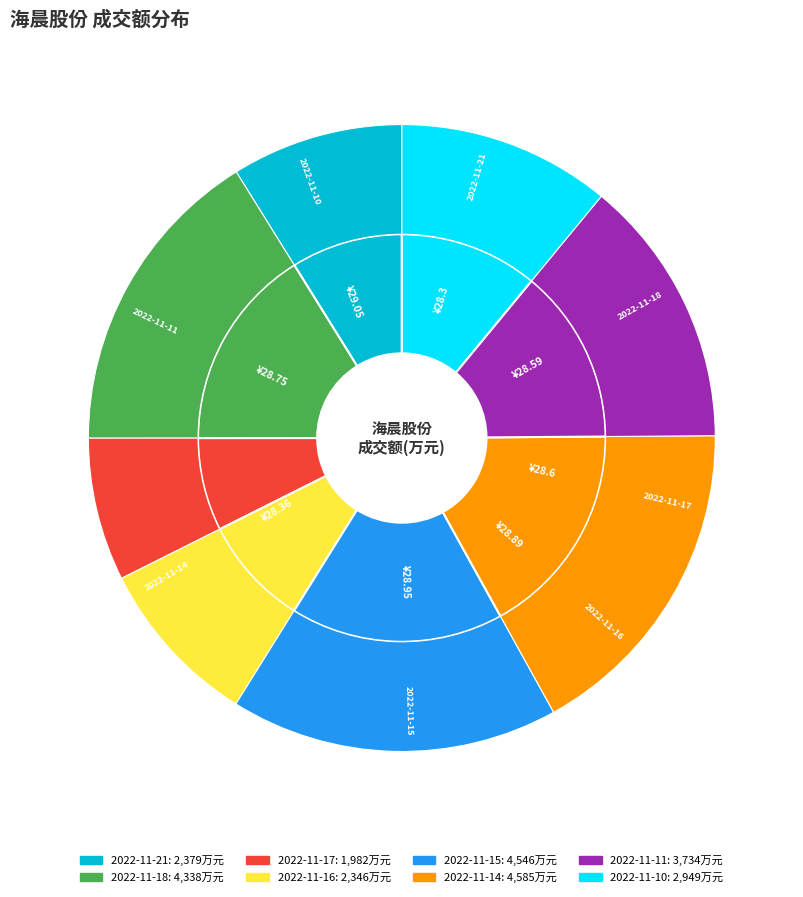

Between 2022-11-14 and 2022-11-17, which is larger?

2022-11-14